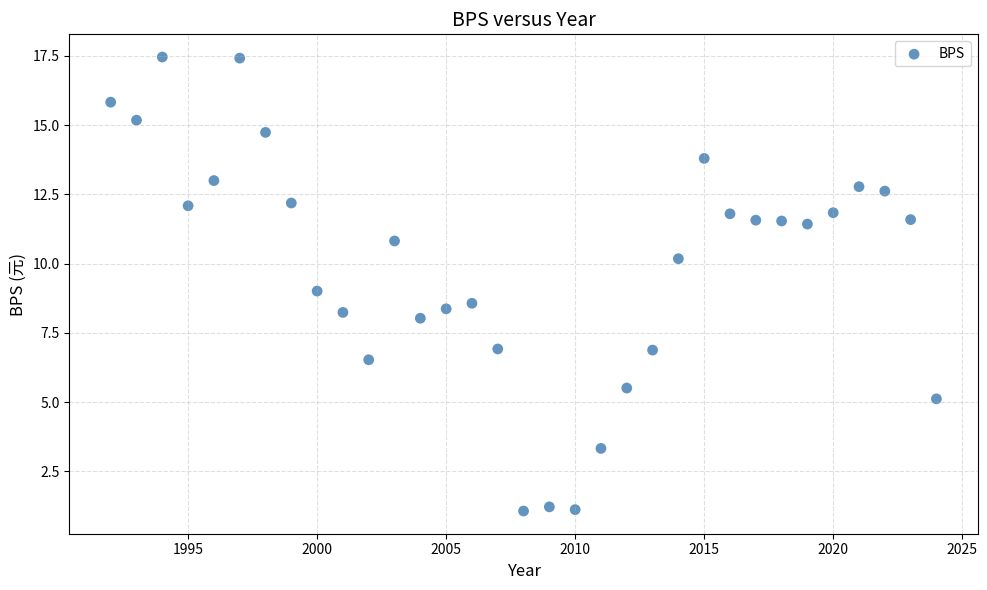

What is the range of X values (max minus min)?

32.0